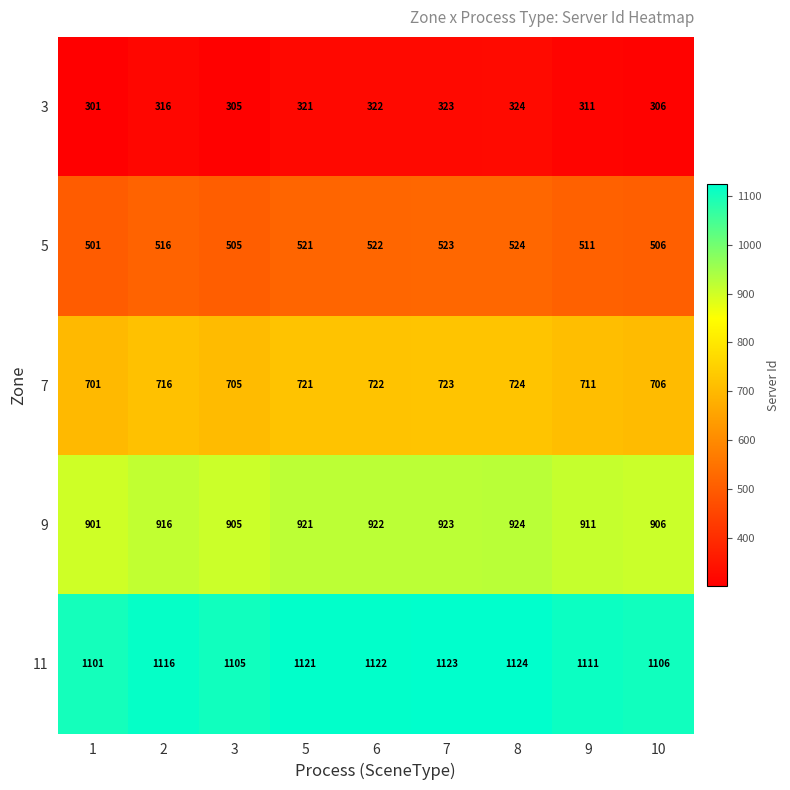

Rank the series at 9 from highest to lowest value.

11, 9, 7, 5, 3